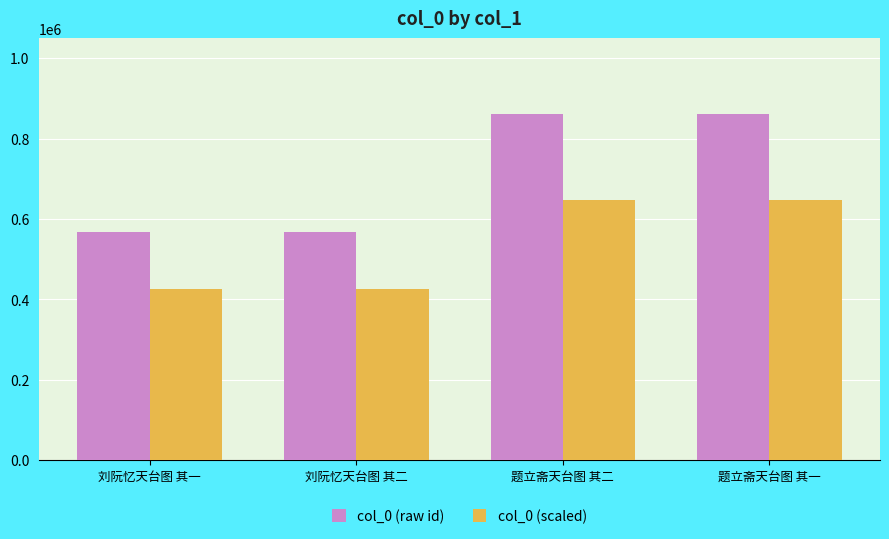

What is the approximate value of col_0 (raw id) at 刘阮忆天台图 其二?

567133.0